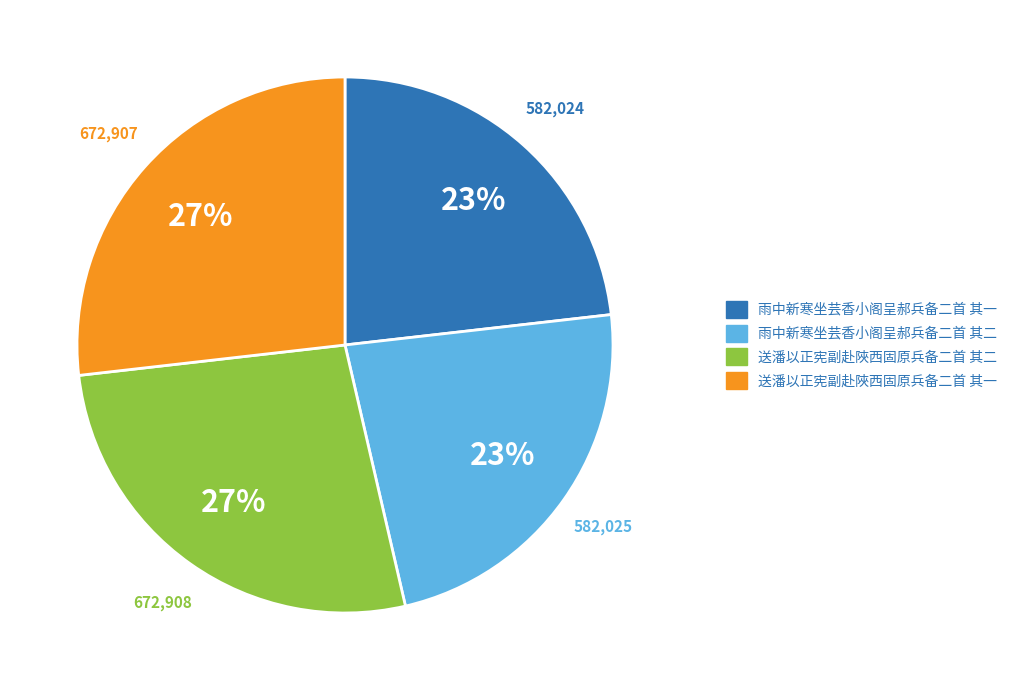

How many segments does this pie chart have?

4